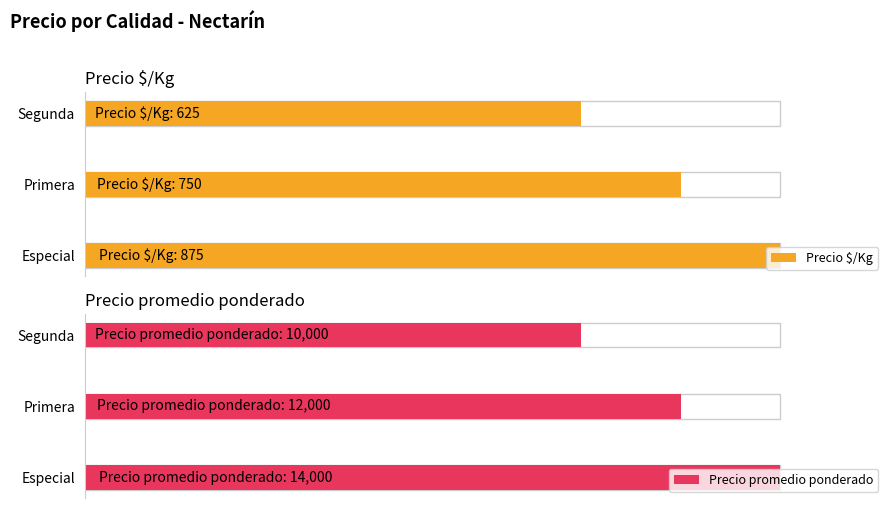

True or false: Precio promedio ponderado has a value of 10000 at Segunda.

True